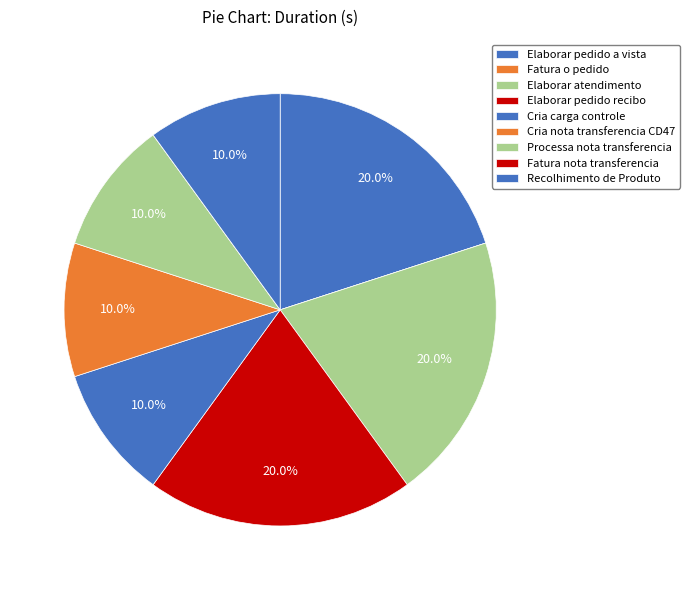

Count the number of slices in the pie.

9